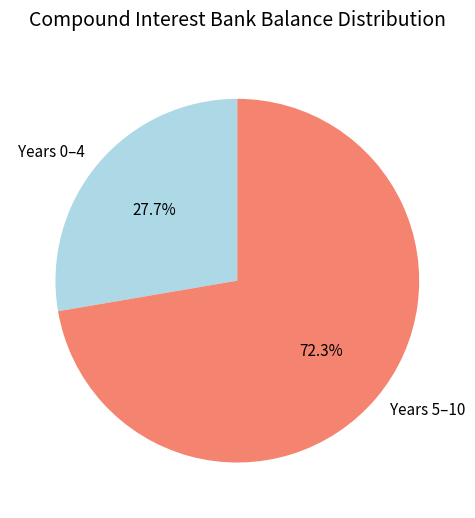

What portion of the pie excludes Years 0–4?

72.3%